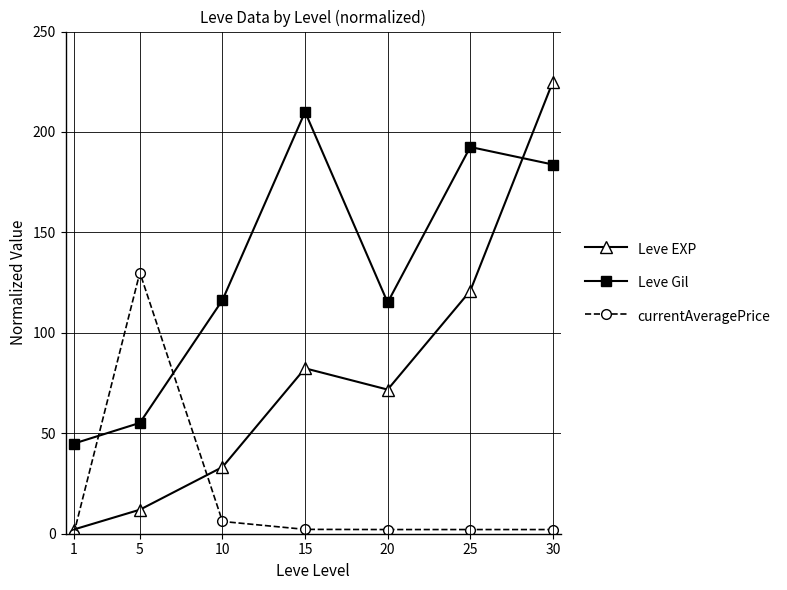

What is the average value of the currentAveragePrice series?

20.6